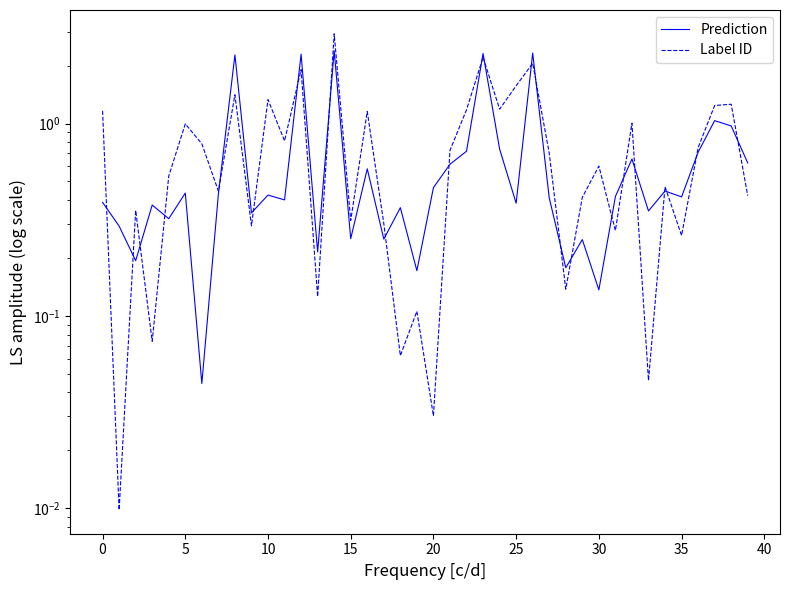

What is the difference between the highest and lowest values at 26?

0.3